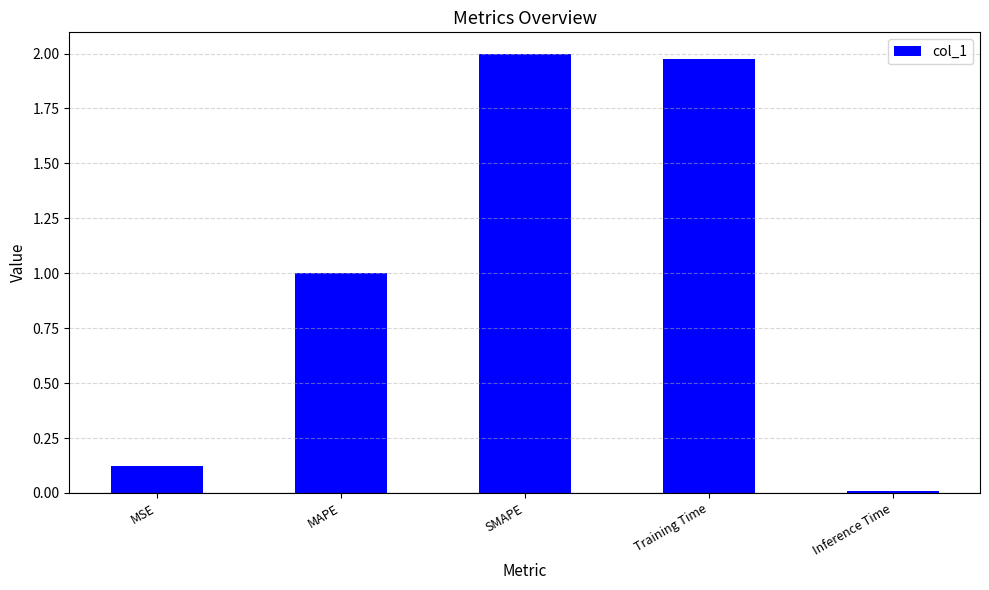

How many categories are shown in the chart?

5